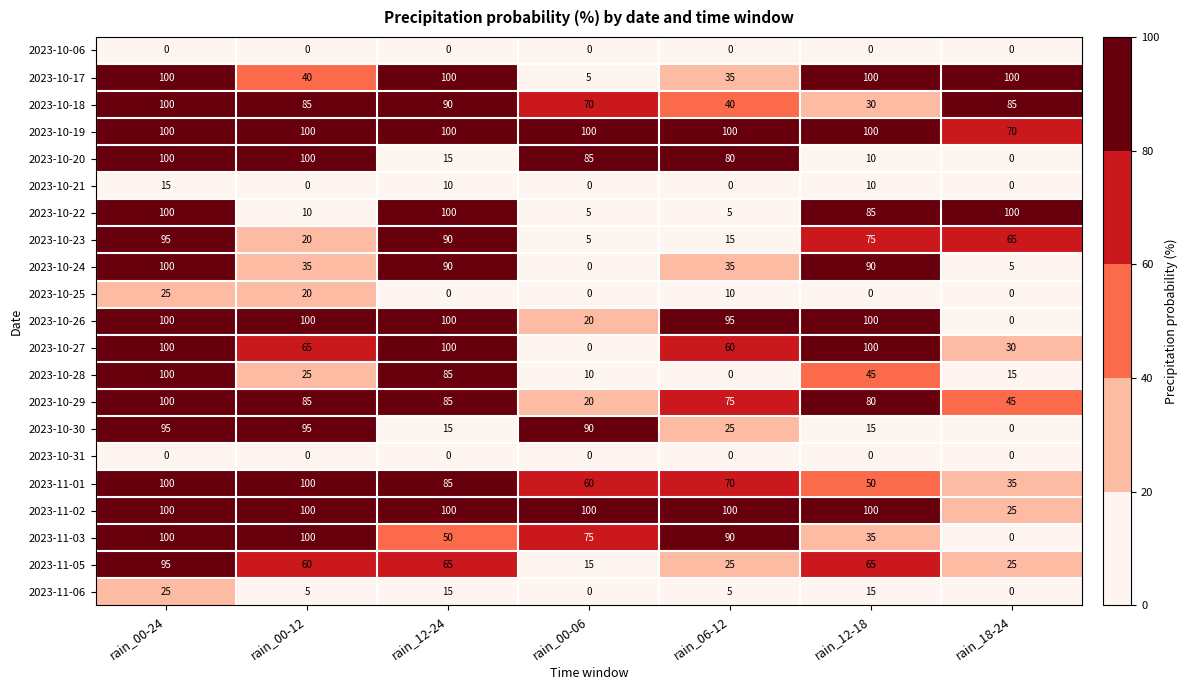

What is the spread (max minus min) of values at rain_00-24?

100